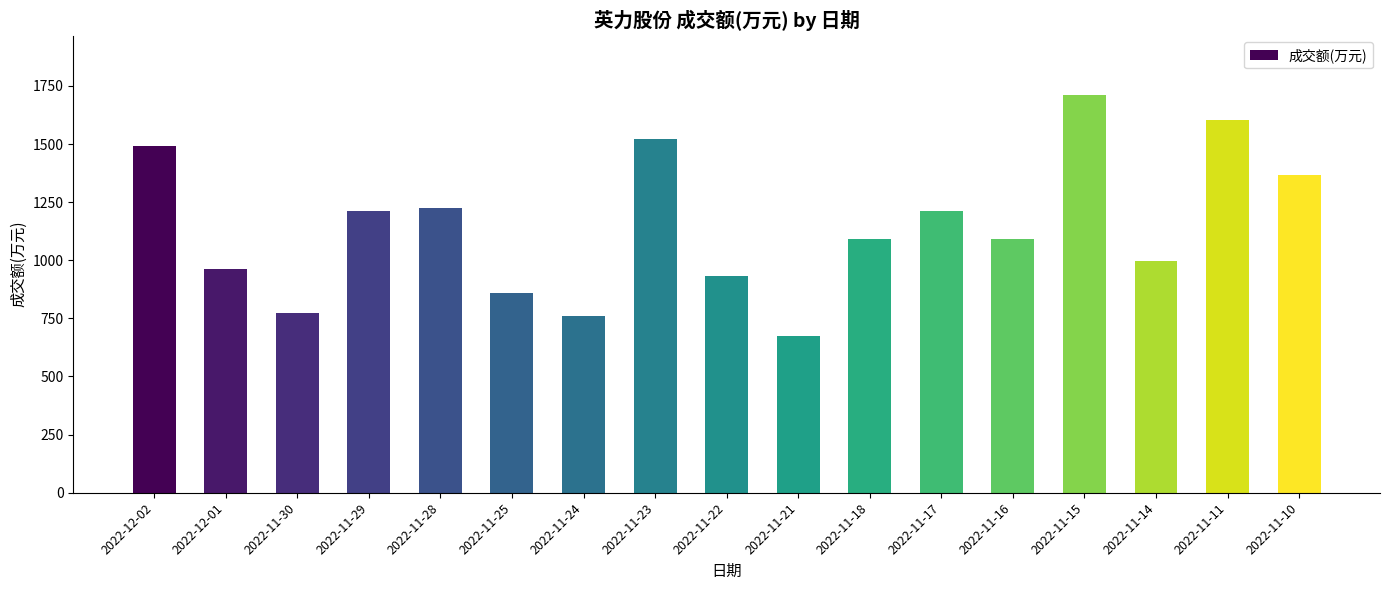

How many categories are shown in the chart?

17